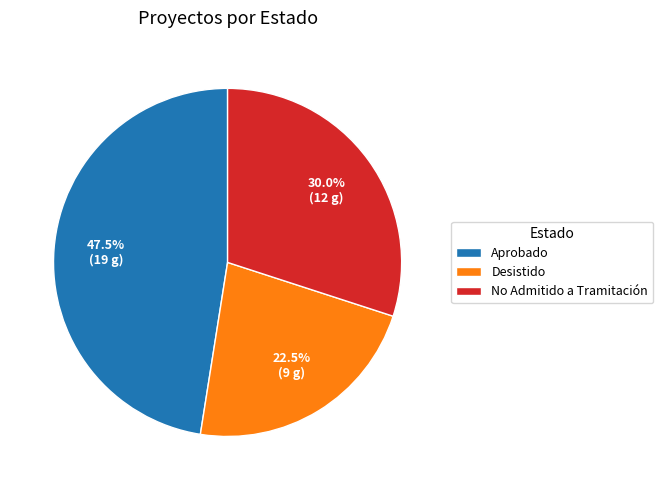

What is the largest slice in the pie chart?

Aprobado